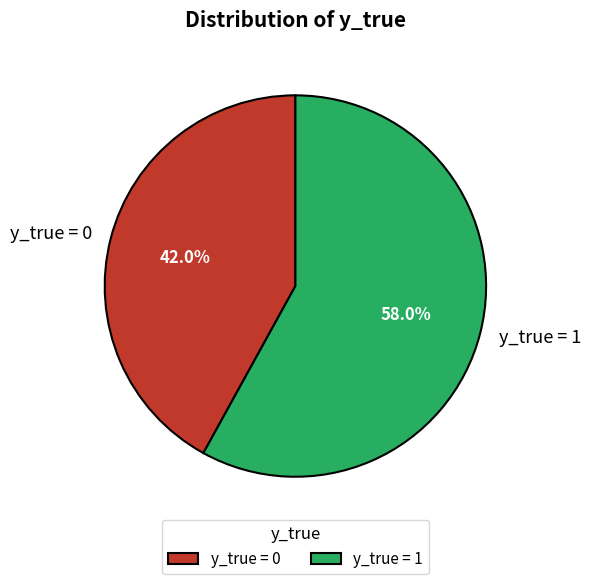

How much of the chart is everything except y_true = 0?

58.0%